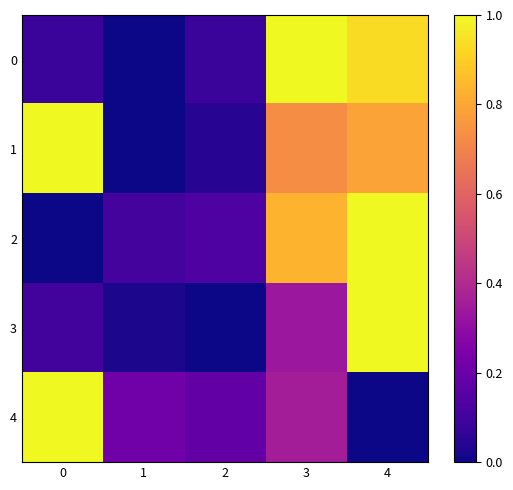

Reading left to right, list all the values displayed in this chart.

0: 0=0.1	1=0.0	2=0.1	3=1.0	4=0.9
1: 0=1.0	1=0.0	2=0.0	3=0.7	4=0.8
2: 0=0.0	1=0.1	2=0.1	3=0.8	4=1.0
3: 0=0.1	1=0.0	2=0.0	3=0.3	4=1.0
4: 0=1.0	1=0.2	2=0.2	3=0.4	4=0.0